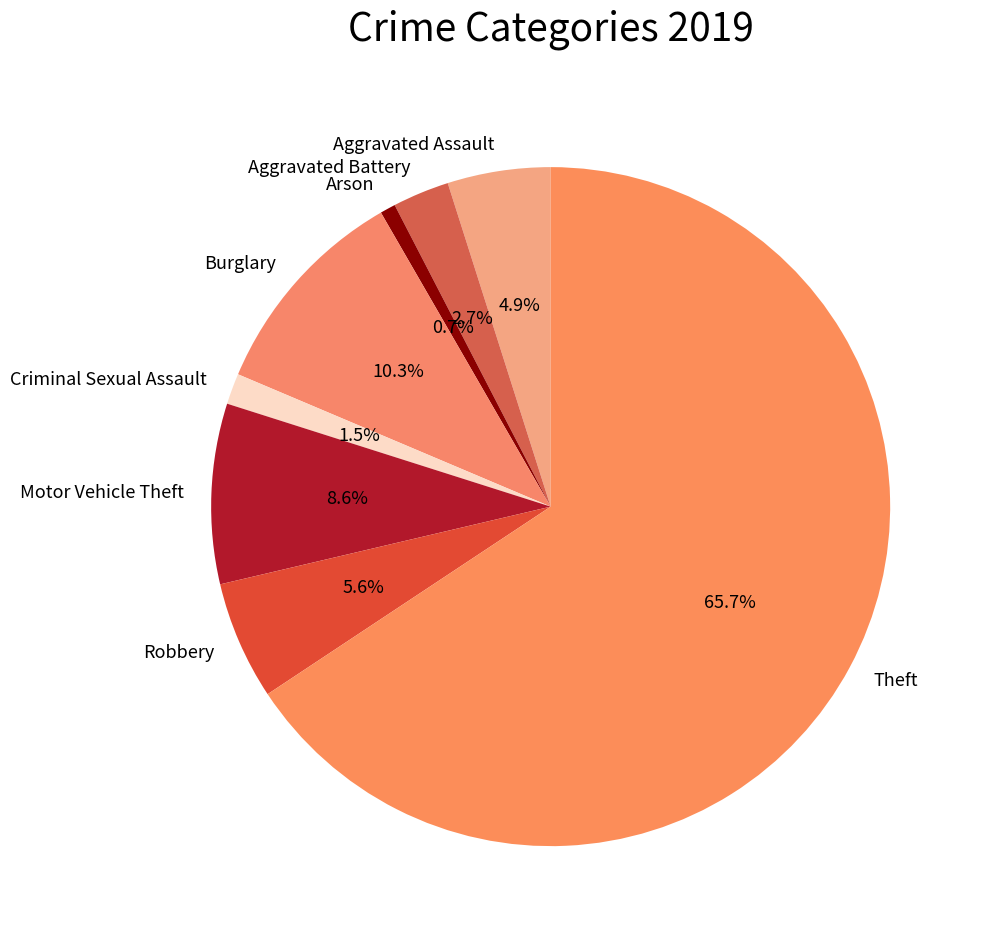

The Arson slice represents 11% of the pie. True or false?

False